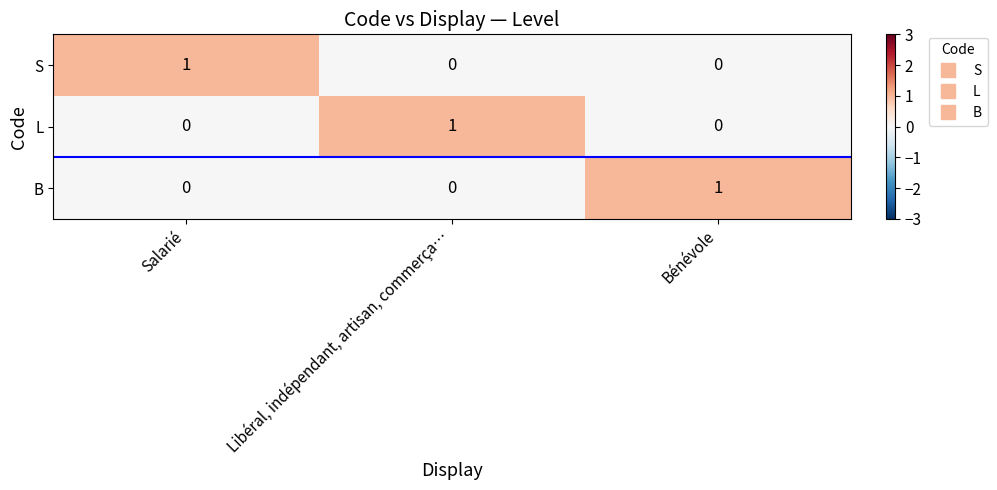

Reading left to right, extract all data points from this chart.

S: Salarié=1	Libéral, indépendant, artisan, commerça…=0	Bénévole=0
L: Salarié=0	Libéral, indépendant, artisan, commerça…=1	Bénévole=0
B: Salarié=0	Libéral, indépendant, artisan, commerça…=0	Bénévole=1